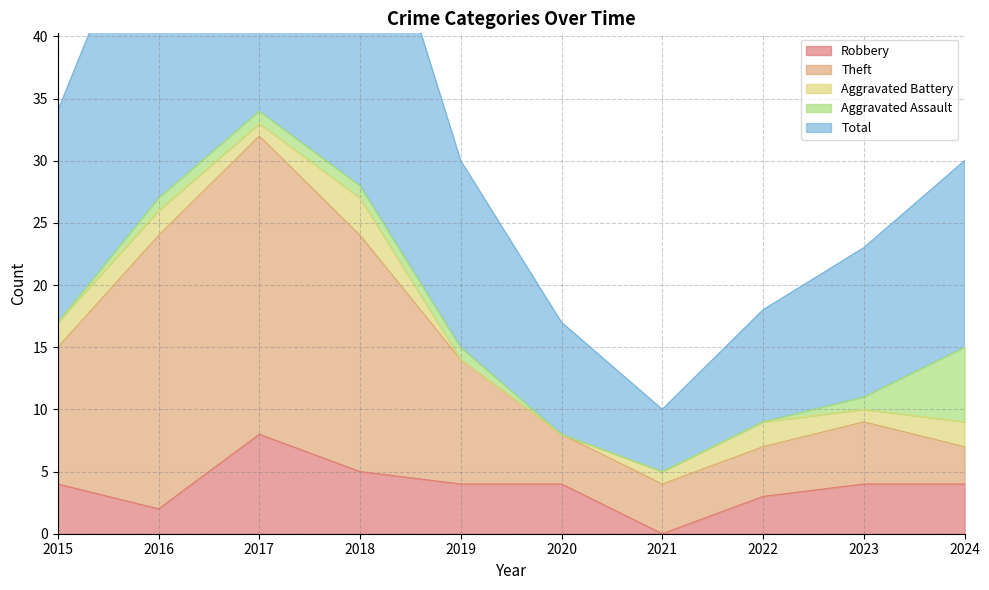

Which label corresponds to the smallest value in the chart?

2021